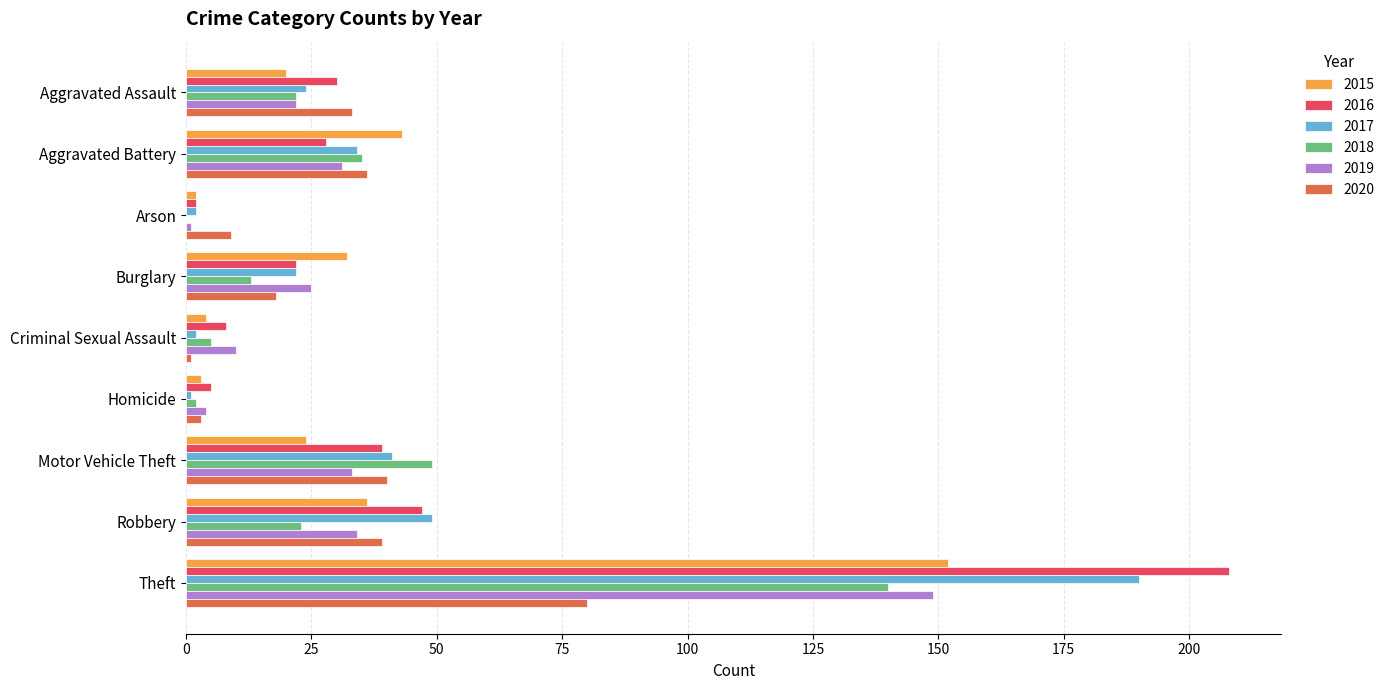

Which category has the highest value in the 2020 series?

Theft